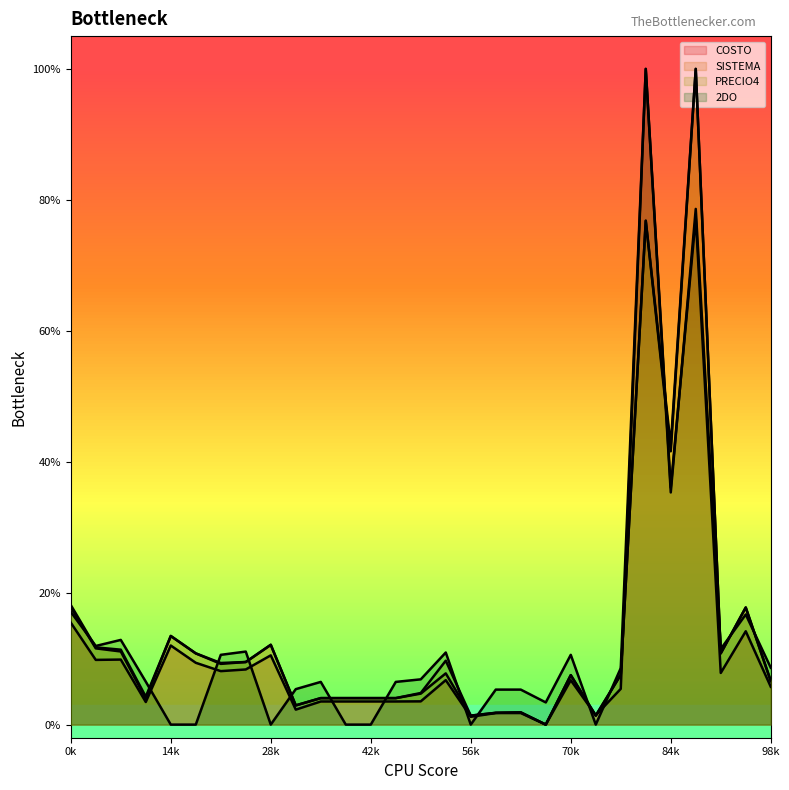

Which category has the highest value in the 2DO series?

23